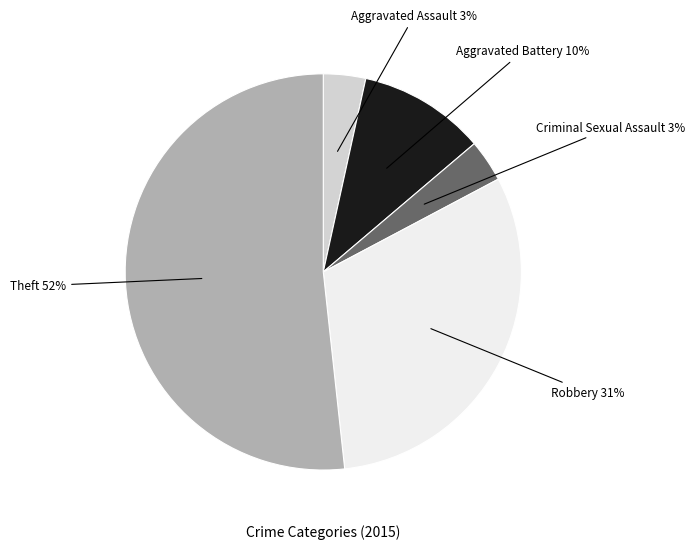

To the nearest percent, what is the average slice percentage?

20%